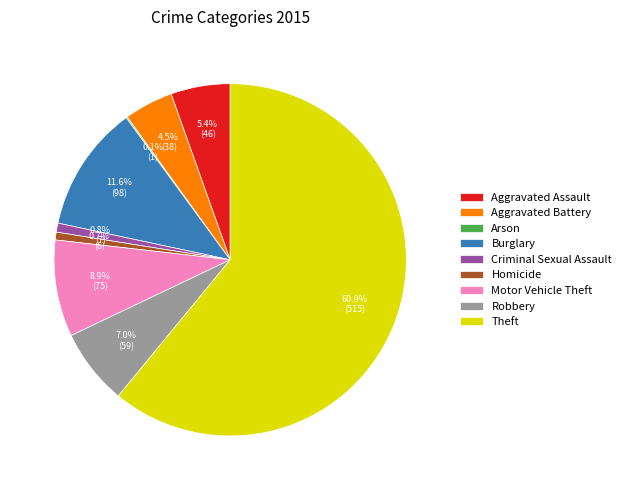

True or false: Burglary accounts for 12% of the total.

True